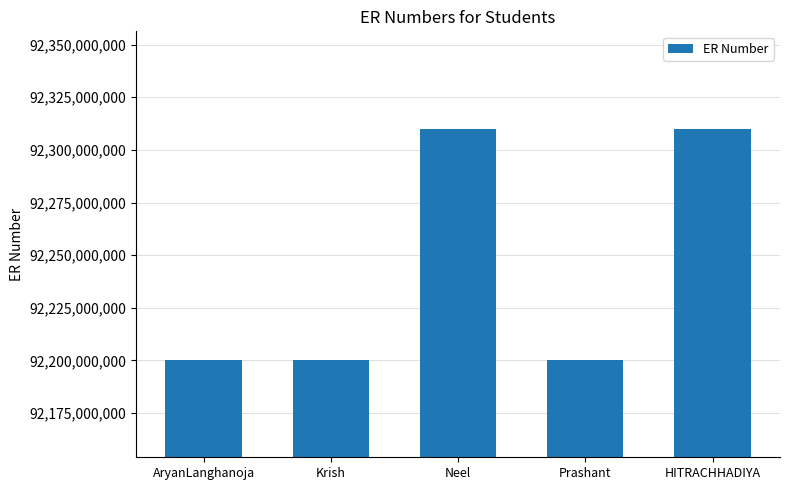

How many categories are shown in the chart?

5